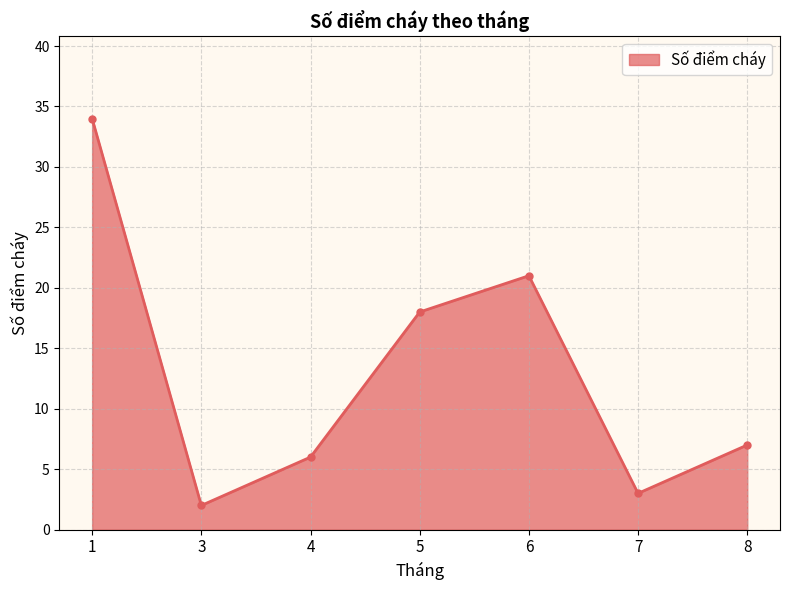

List the labels in order of value, largest first.

1, 6, 5, 8, 4, 7, 3